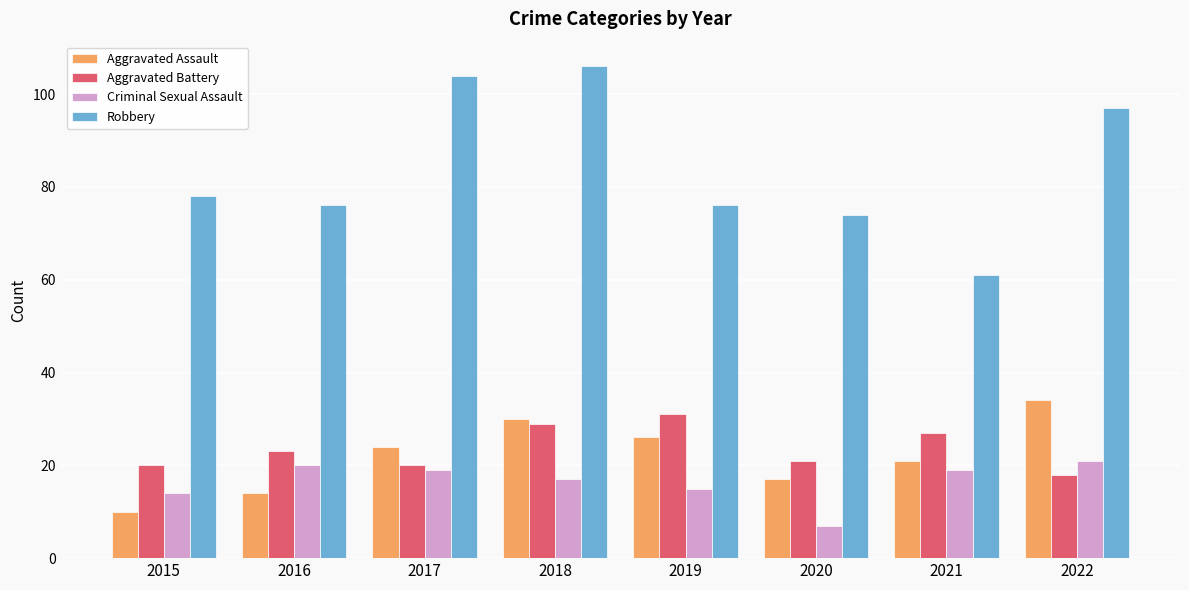

True or false: Criminal Sexual Assault has a value of 5 at 2016.

False